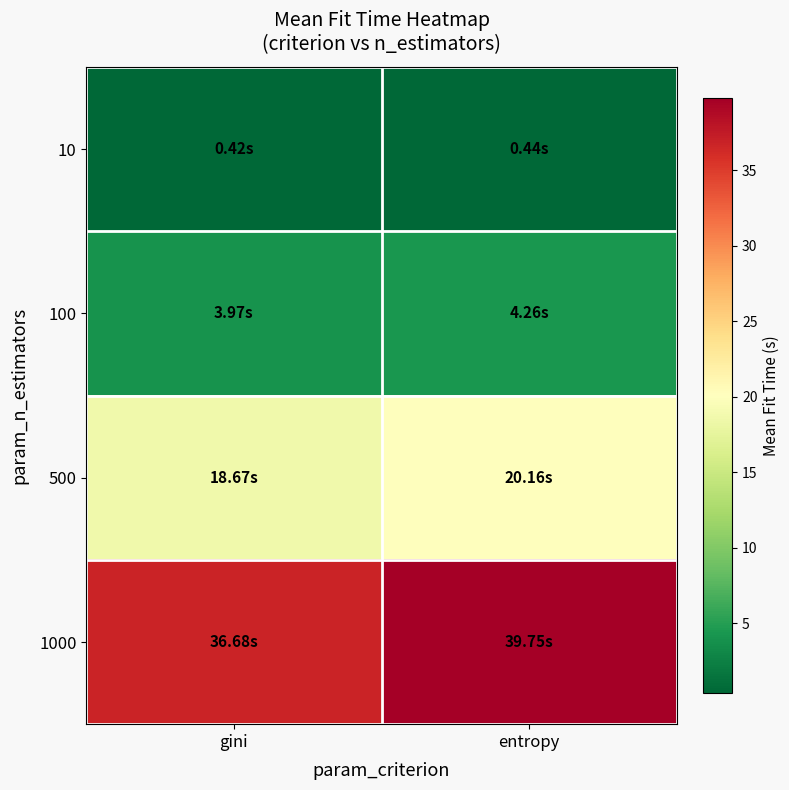

Reading left to right, what are all the values shown in this chart?

10: gini=0.4	entropy=0.4
100: gini=4.0	entropy=4.3
500: gini=18.7	entropy=20.2
1000: gini=36.7	entropy=39.7